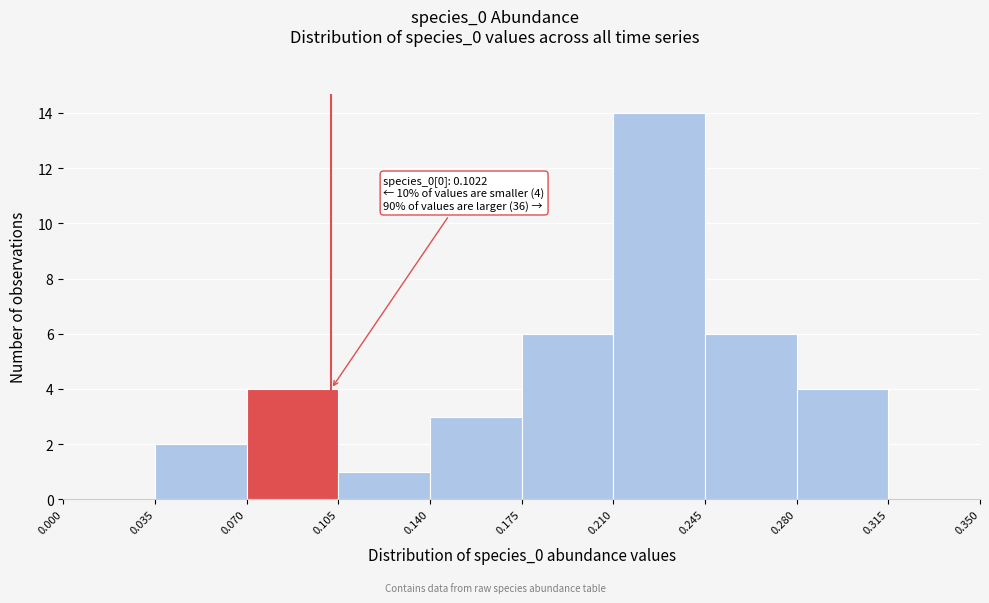

Over which range of the x-axis is the bar tallest?

0.210 to 0.245